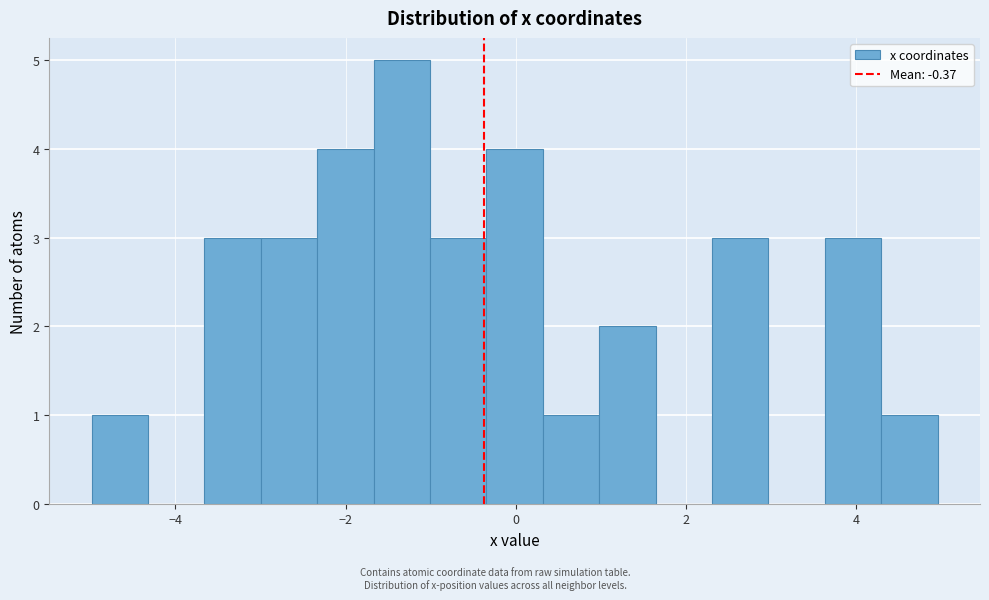

Around what value on the x-axis is the tallest bar? Give the approximate position of its centre, as read against the axis.

-1.4